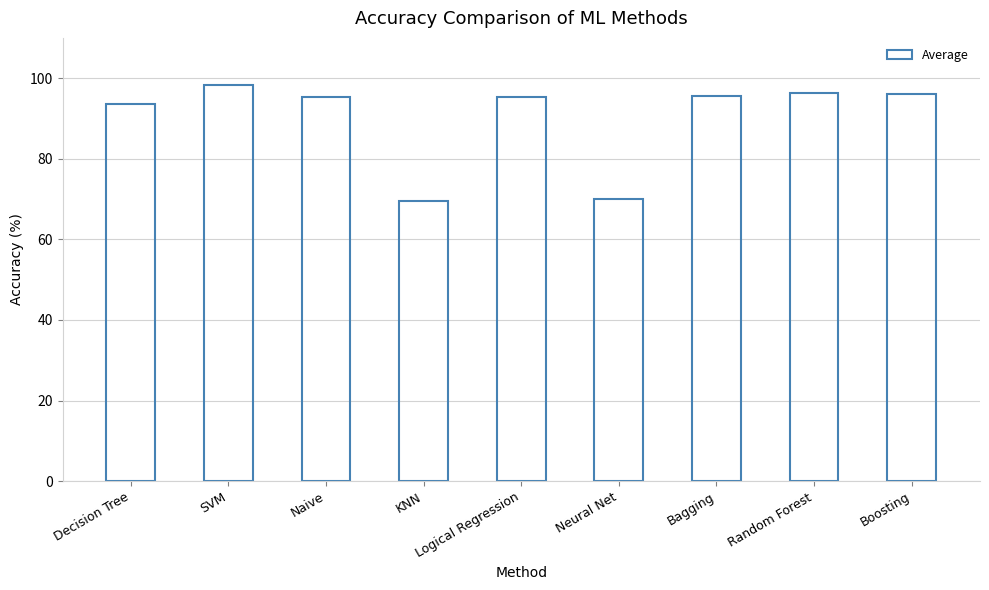

What is the label of the 6th bar from the left?

Neural Net